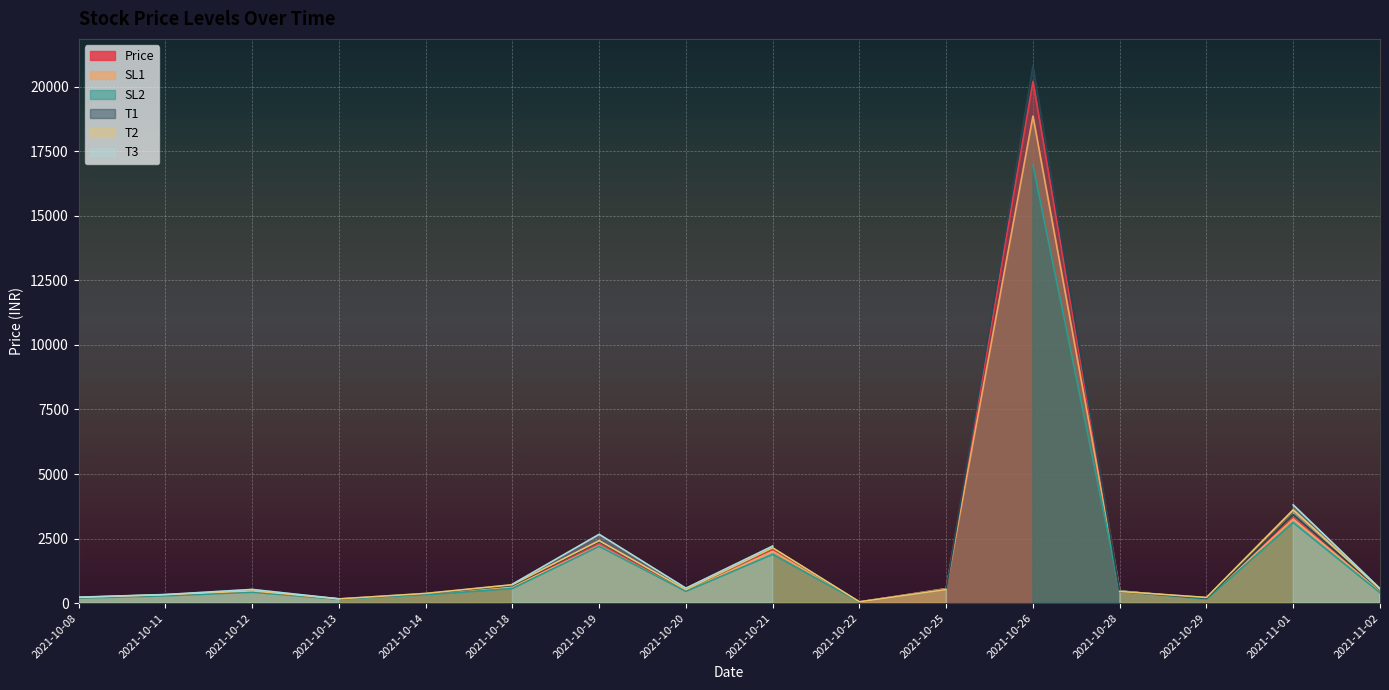

At which category does SL1 reach its first local peak?

2021-10-12